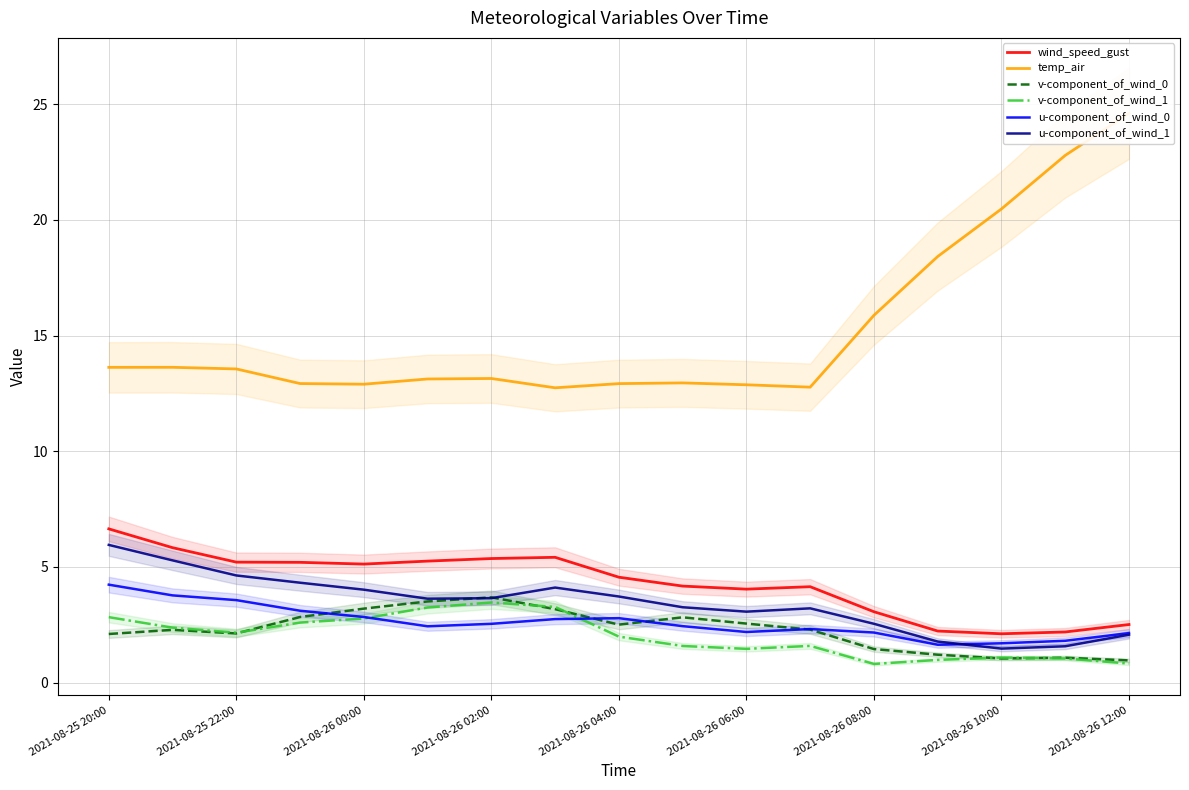

True or false: temp_air has a value of 12.8 at 11.

True